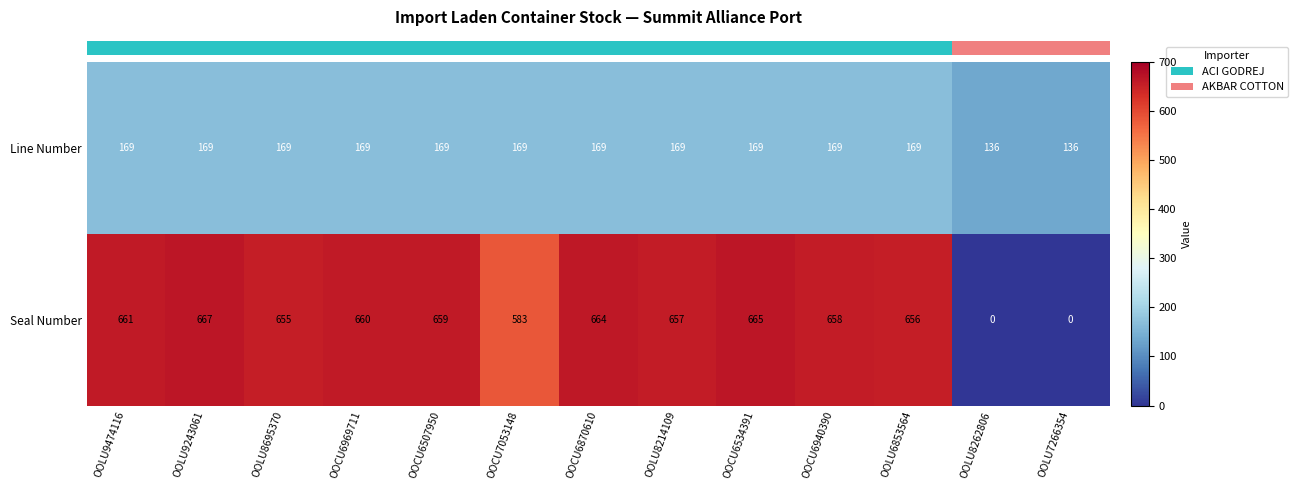

What is the total value across all series at OOLU8214109?

826